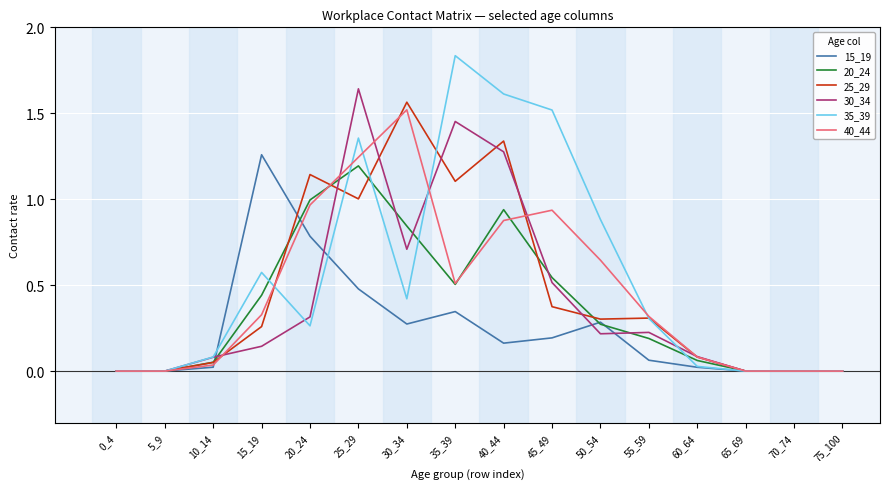

Which series has the largest range (max minus min)?

35_39